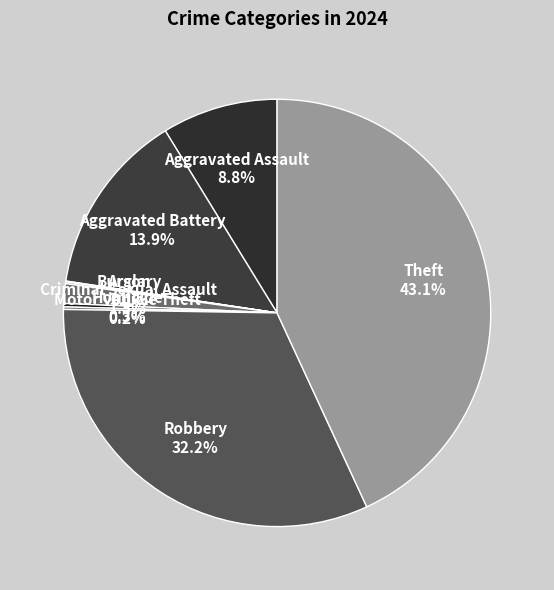

What percentage is the Theft slice, to the nearest percent?

43%